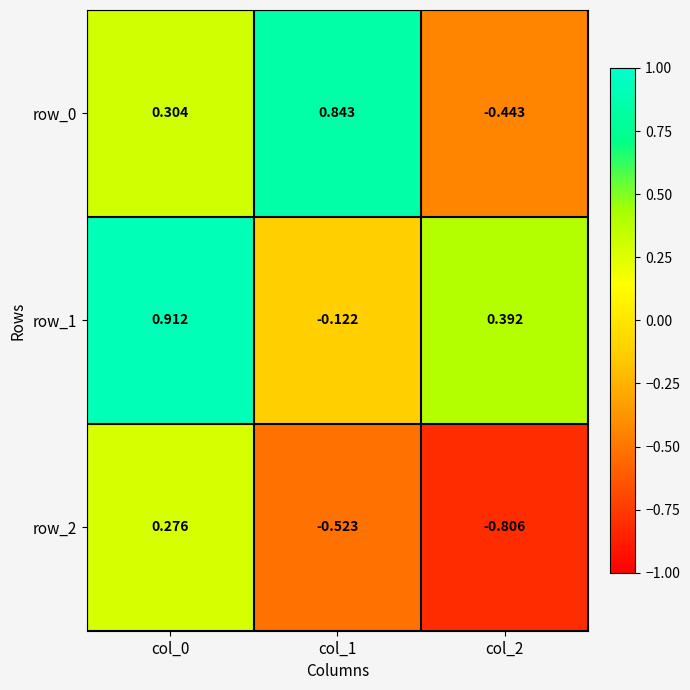

Which category has the lowest value across all series?

col_2